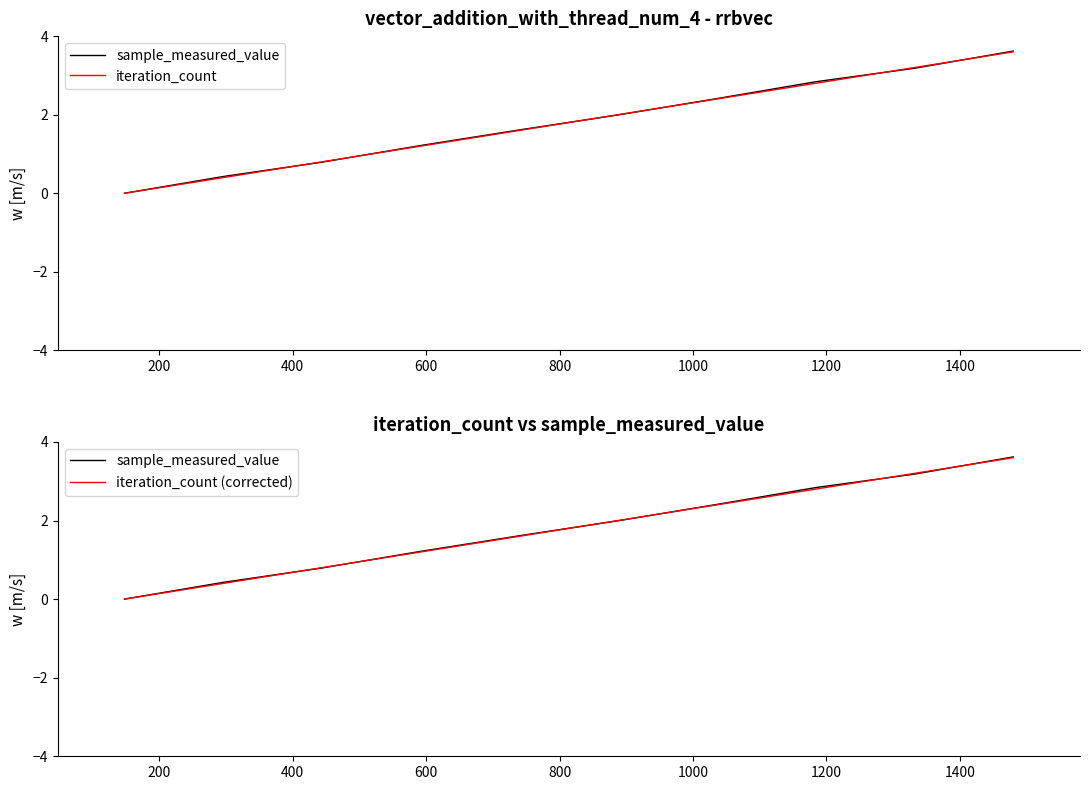

Between 200 and 1000, which series saw the biggest shift?

iteration_count